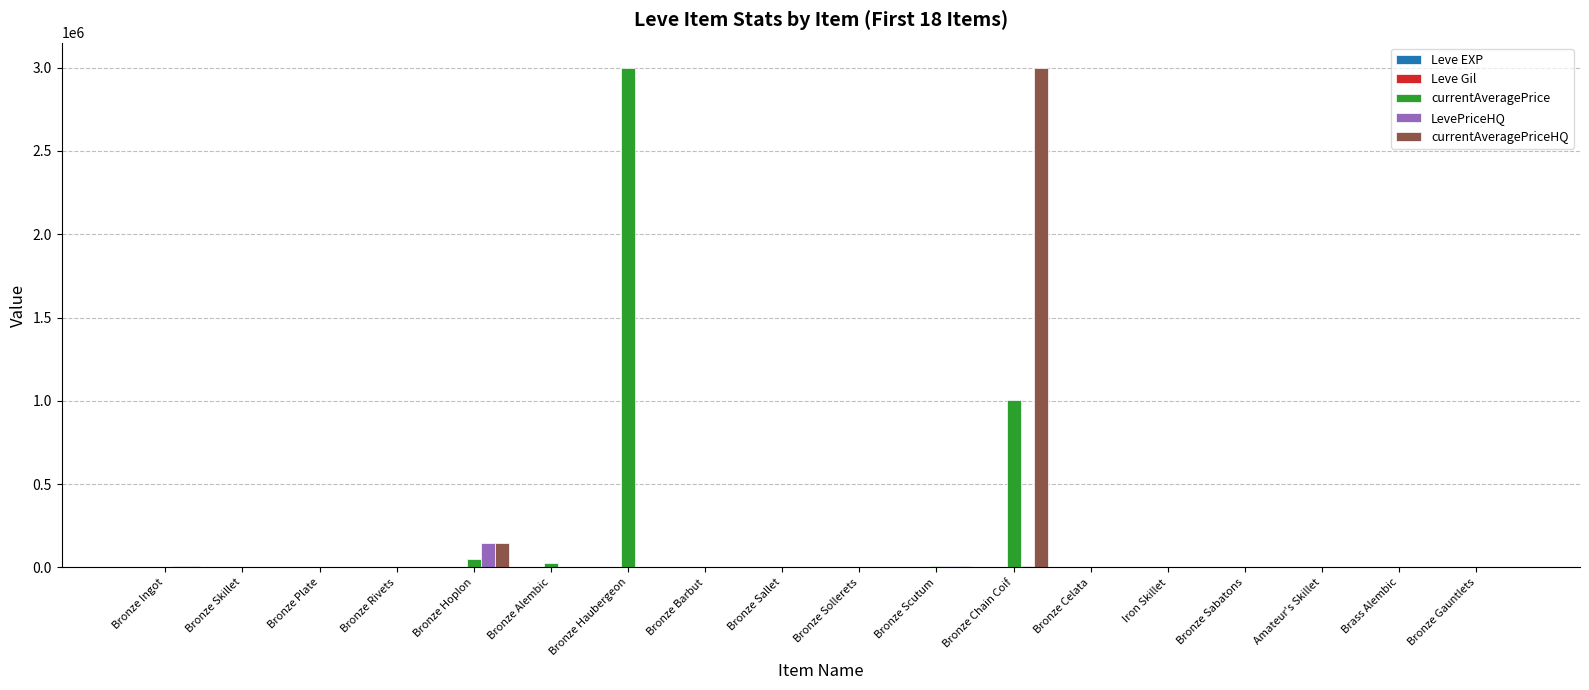

Which series changed the most between Bronze Haubergeon and Bronze Barbut?

currentAveragePrice